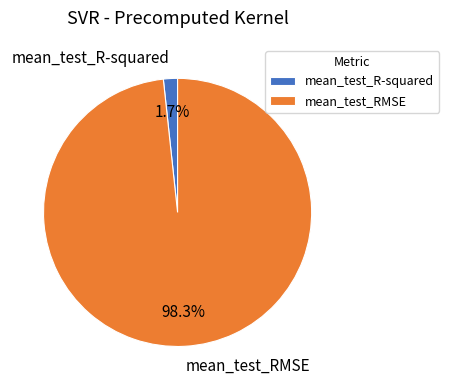

Does mean_test_RMSE represent more than half of the total?

Yes